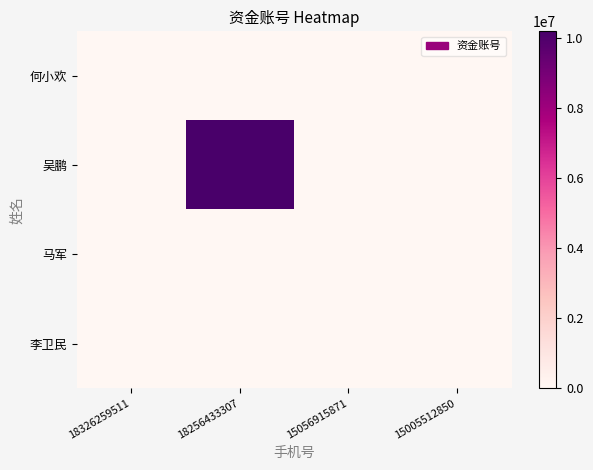

List the series in order of their peak value, lowest first.

何小欢, 马军, 李卫民, 吴鹏